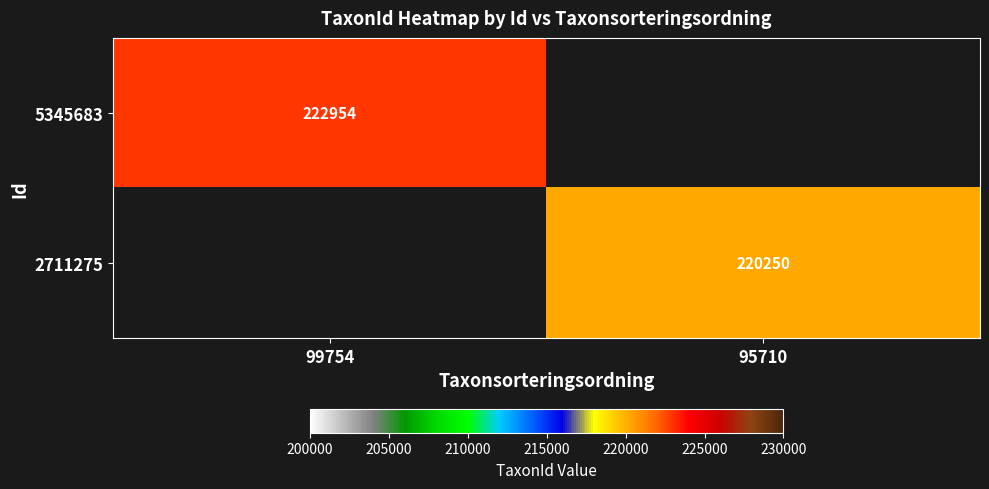

Is it true that 5345683 equals 72042 at 99754?

False